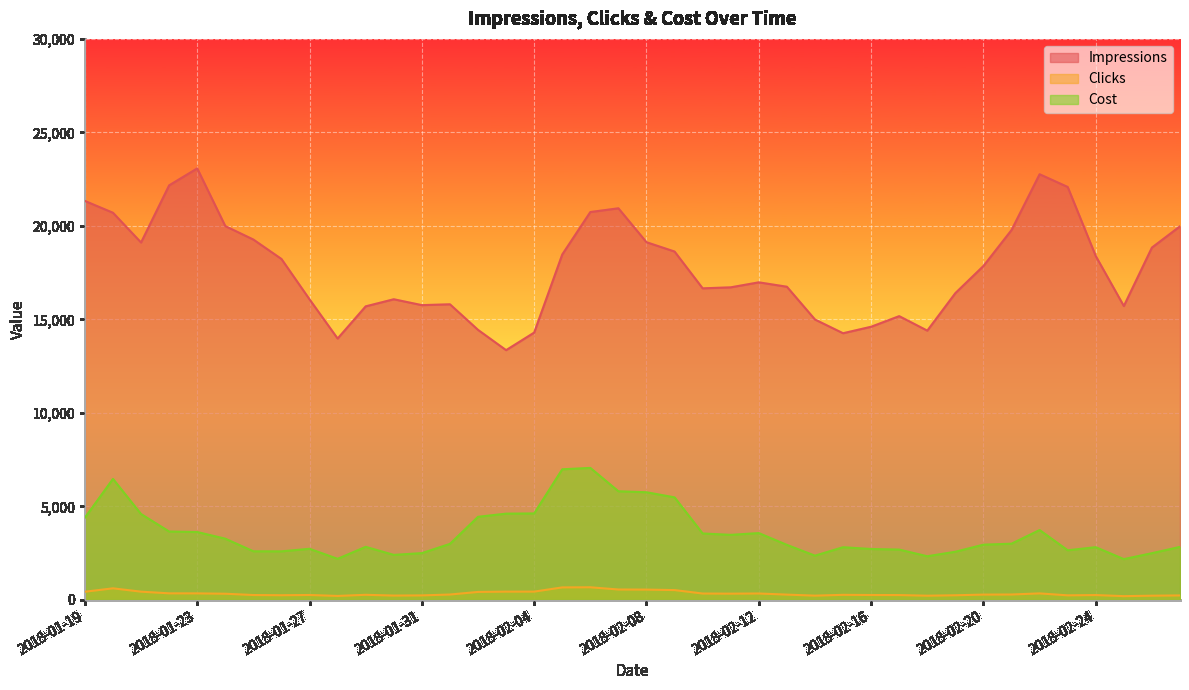

Which series has the widest spread of values?

Impressions